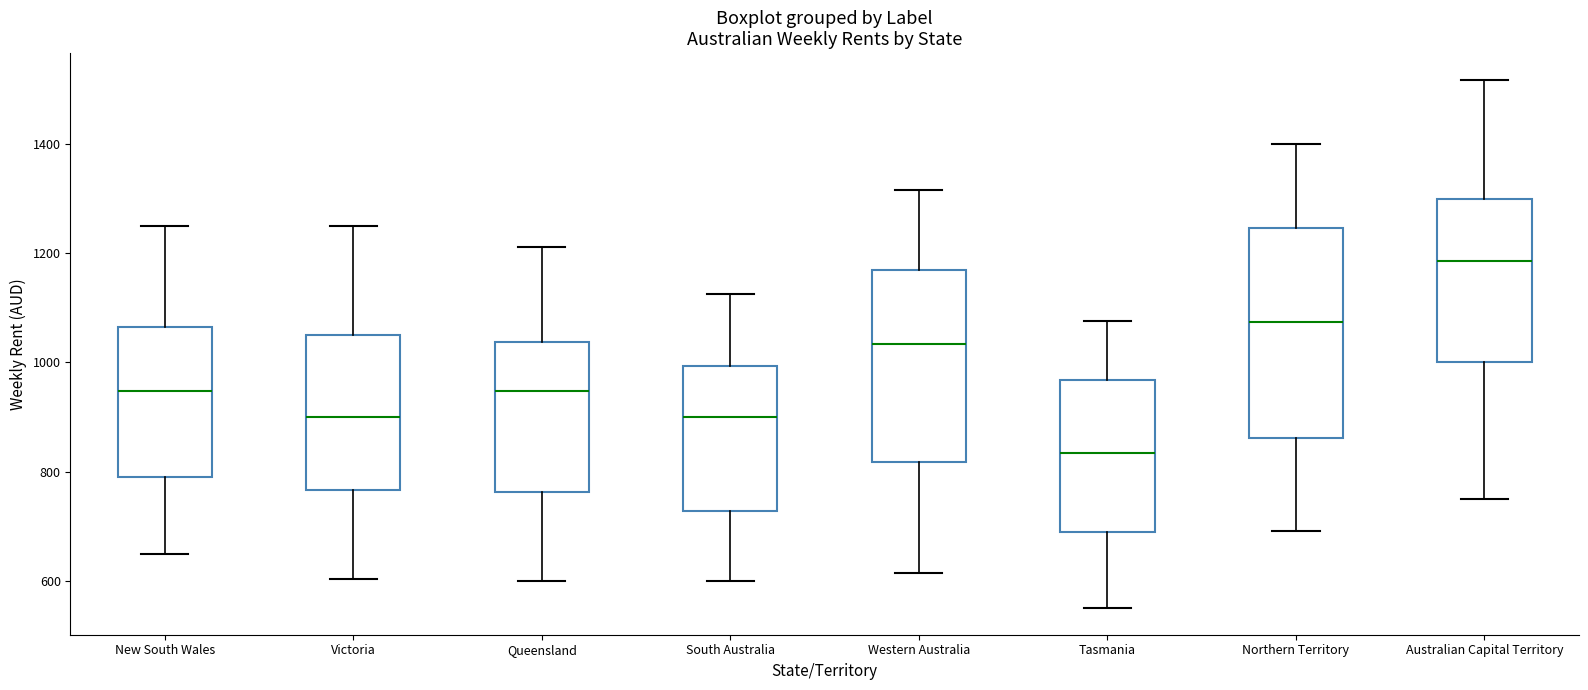

Which box has the lowest median line?

Tasmania